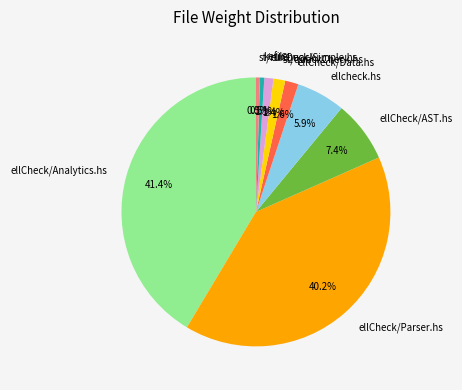

How many segments does this pie chart have?

9